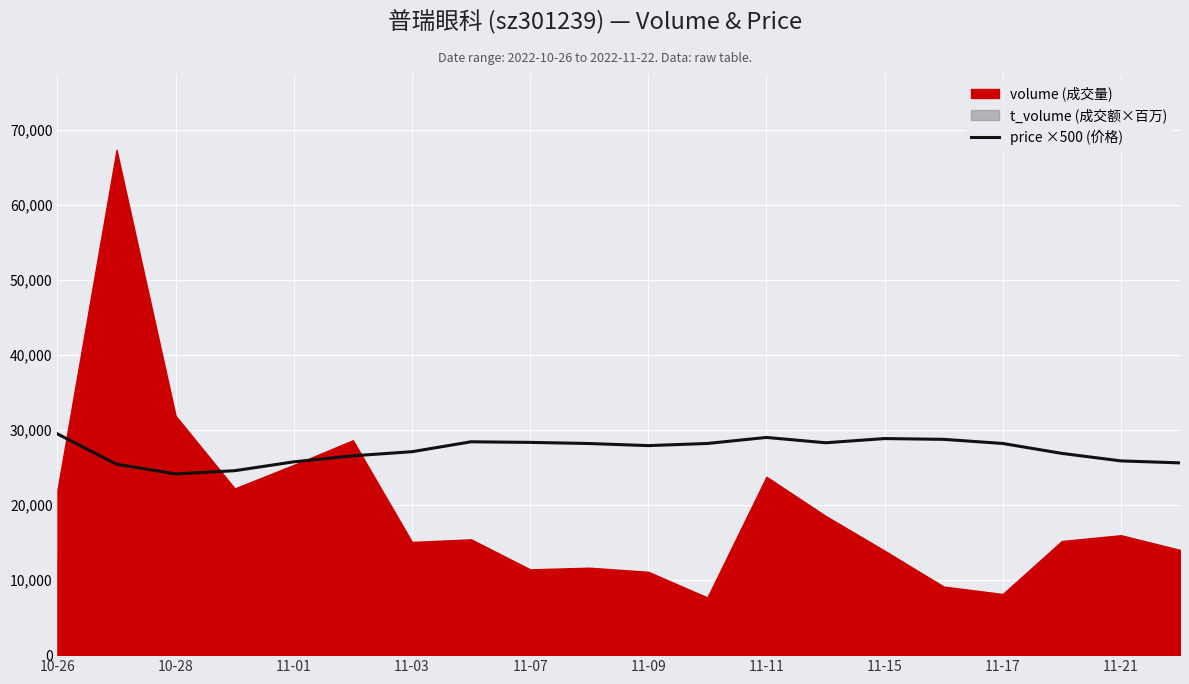

Reading right to left, extract all data points from this chart.

25610	25875	26875	28195	28745	28850	28290	29000	28195	27910	28190	28340	28420	27100	26550	25750	24570	24140	25430	29465